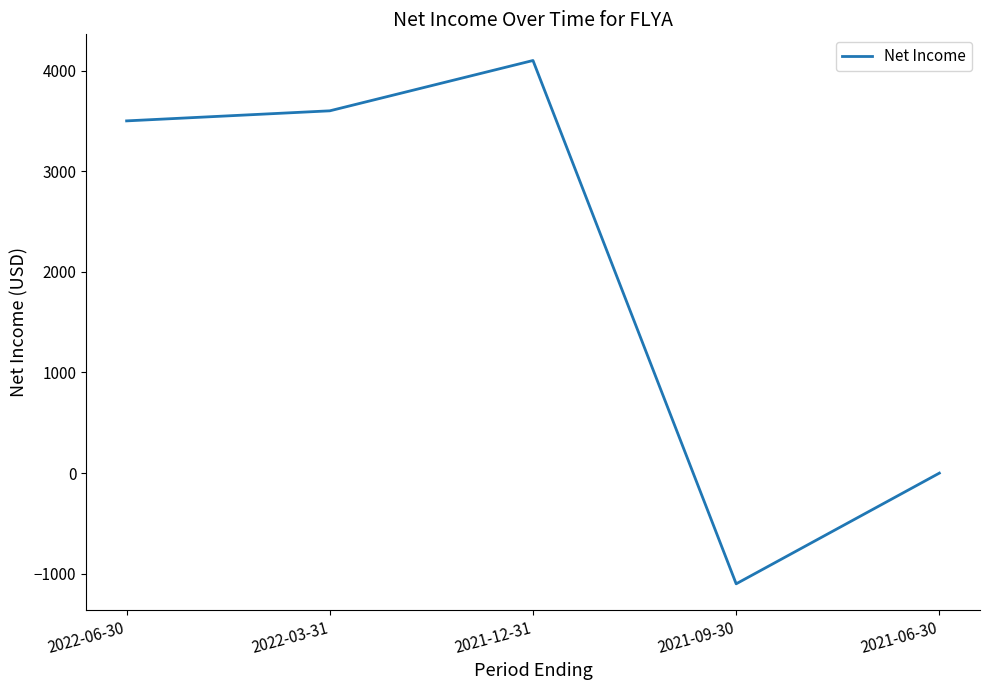

Which category has the highest value across all series?

2021-12-31